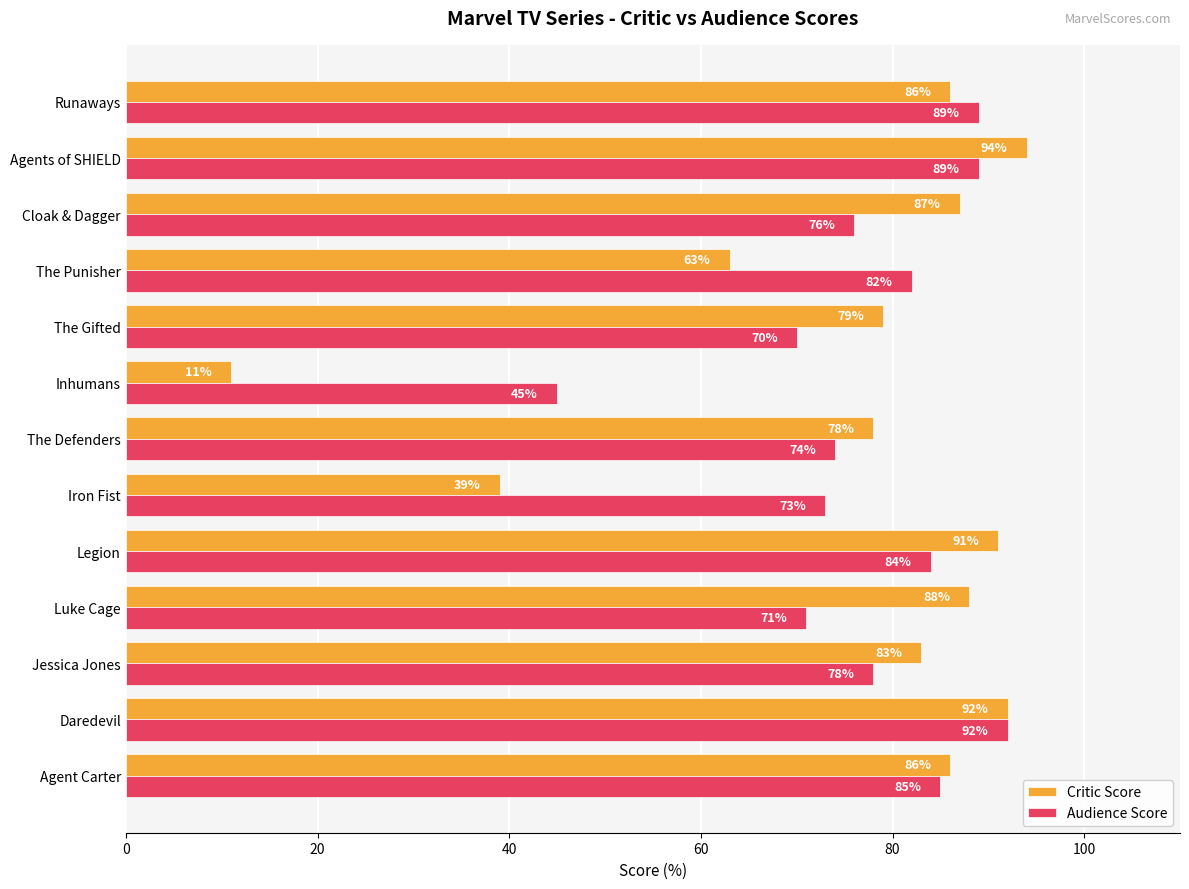

Which series has the largest range (max minus min)?

Critic Score